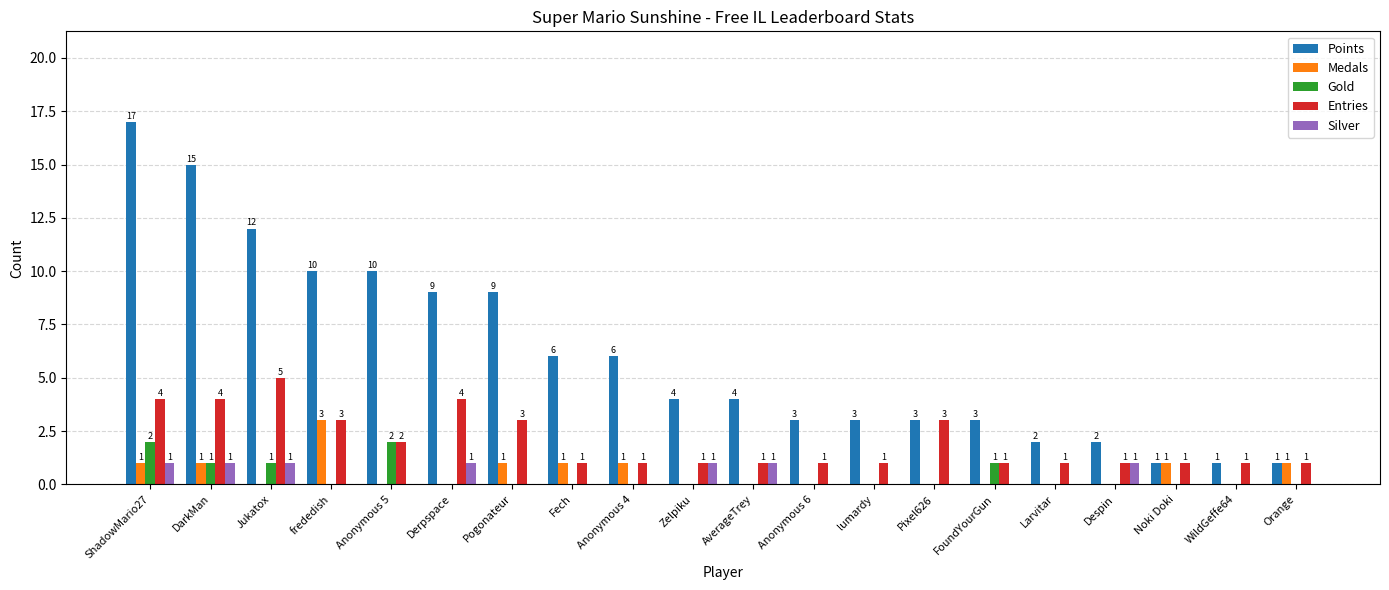

Reading left to right, list all the values displayed in this chart.

Points: 17	15	12	10	10	9	9	6	6	4	4	3	3	3	3	2	2	1	1	1
Medals: 1	1	0	3	0	0	1	1	1	0	0	0	0	0	0	0	0	1	0	1
Gold: 2	1	1	0	2	0	0	0	0	0	0	0	0	0	1	0	0	0	0	0
Entries: 4	4	5	3	2	4	3	1	1	1	1	1	1	3	1	1	1	1	1	1
Silver: 1	1	1	0	0	1	0	0	0	1	1	0	0	0	0	0	1	0	0	0